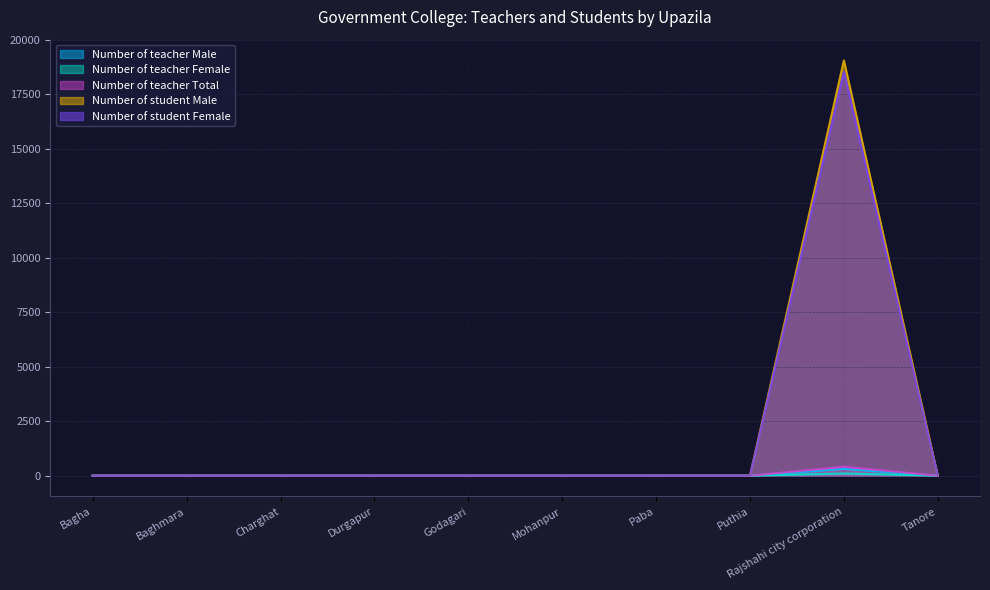

What is the difference between the maximum and minimum values in the Number of teacher Female series?

103